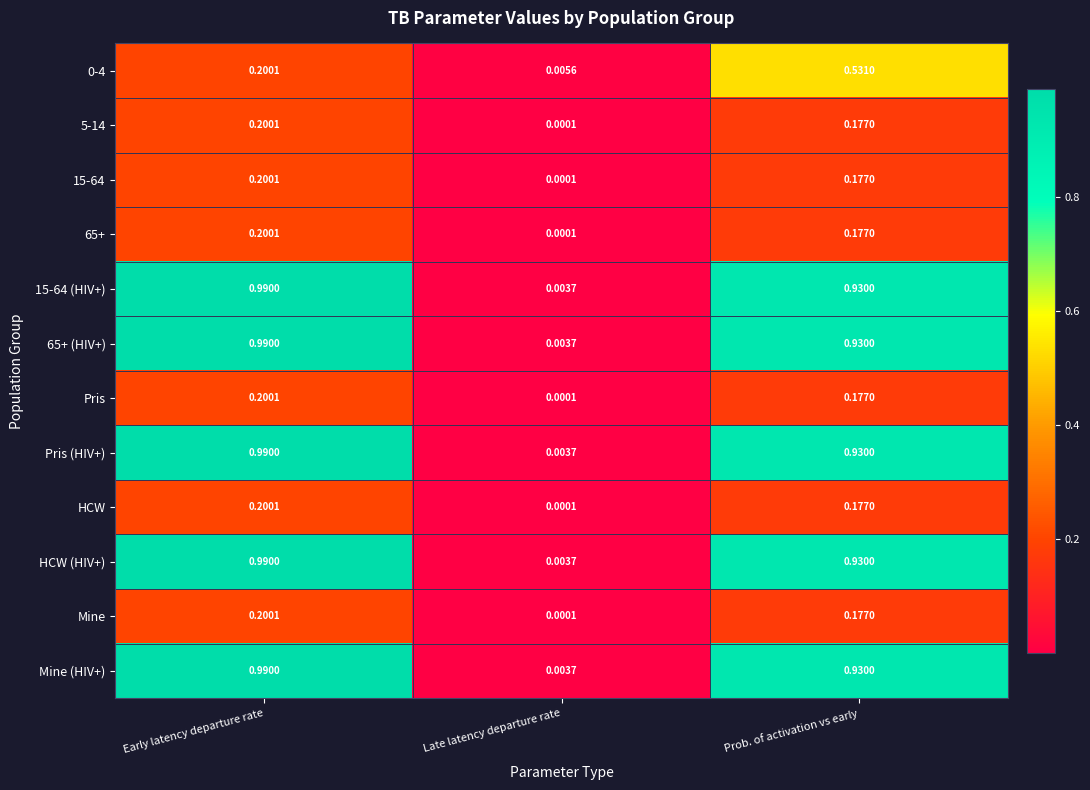

What is the difference between the highest and lowest values at Prob. of activation vs early?

0.8